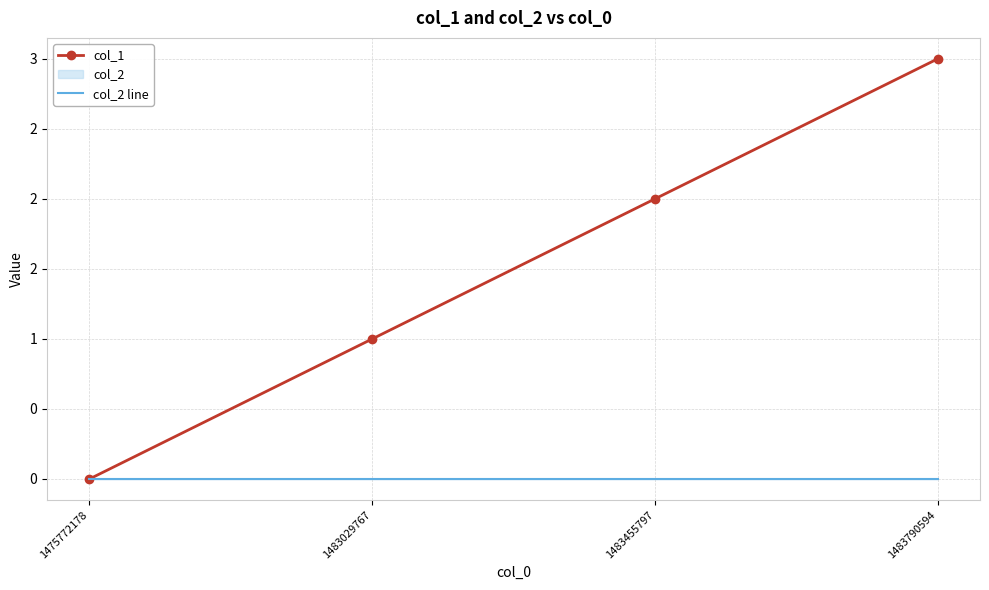

What is the sum of all col_1 values?

6